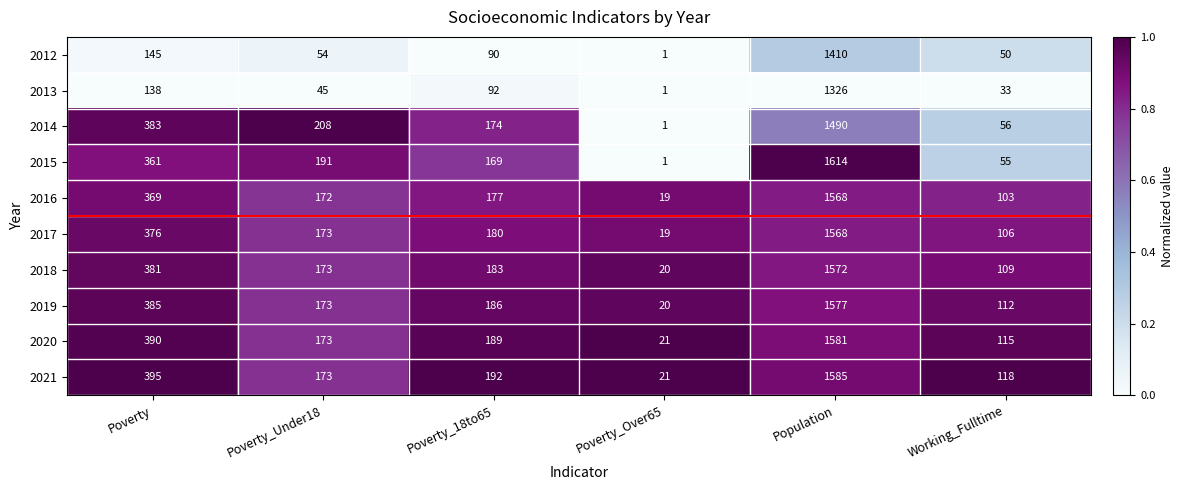

Count the number of data series in this chart.

10